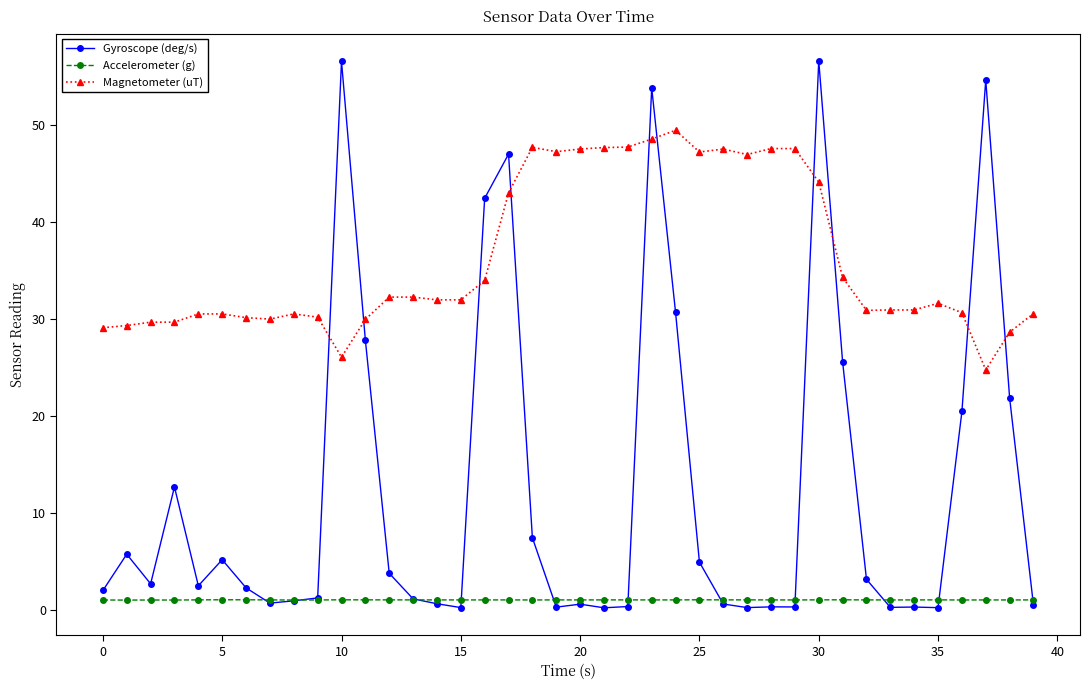

In Accelerometer (g), how many points are lower than both neighbors (excluding endpoints)?

12